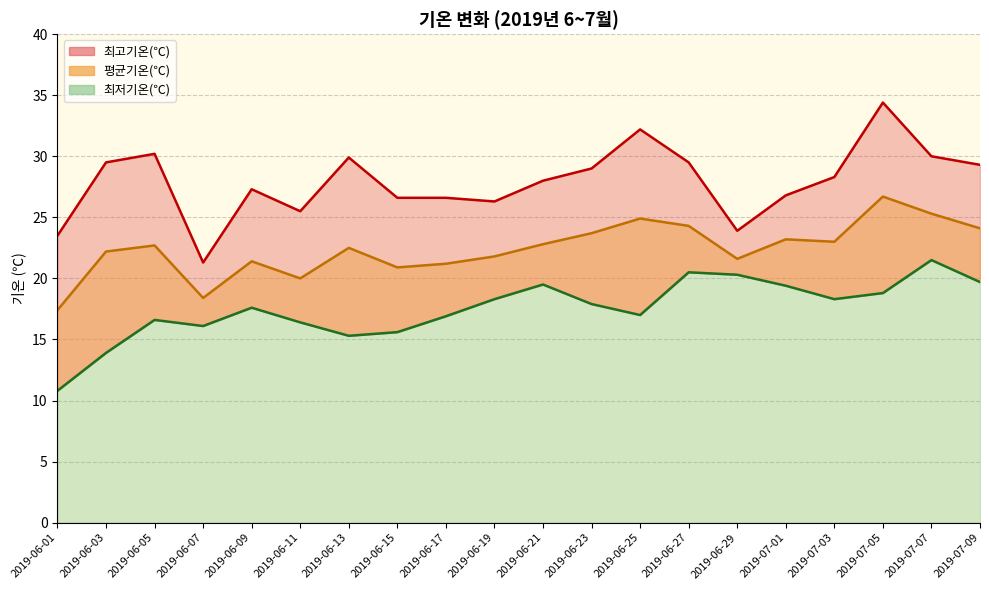

True or false: 최고기온(℃) and 최저기온(℃) cross at least once.

False